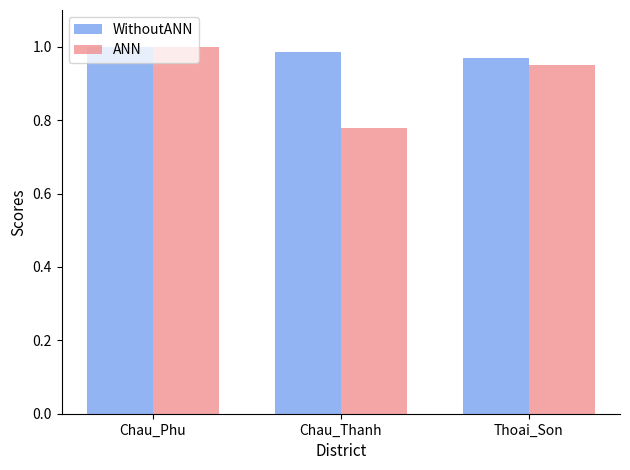

True or false: WithoutANN has a value of 1.0 at Chau_Thanh.

True